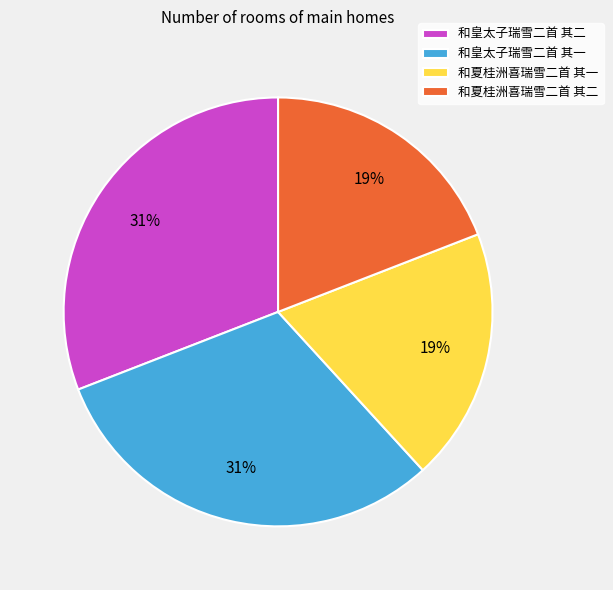

Which has a higher value, 和夏桂洲喜瑞雪二首 其一 or 和皇太子瑞雪二首 其二?

和皇太子瑞雪二首 其二